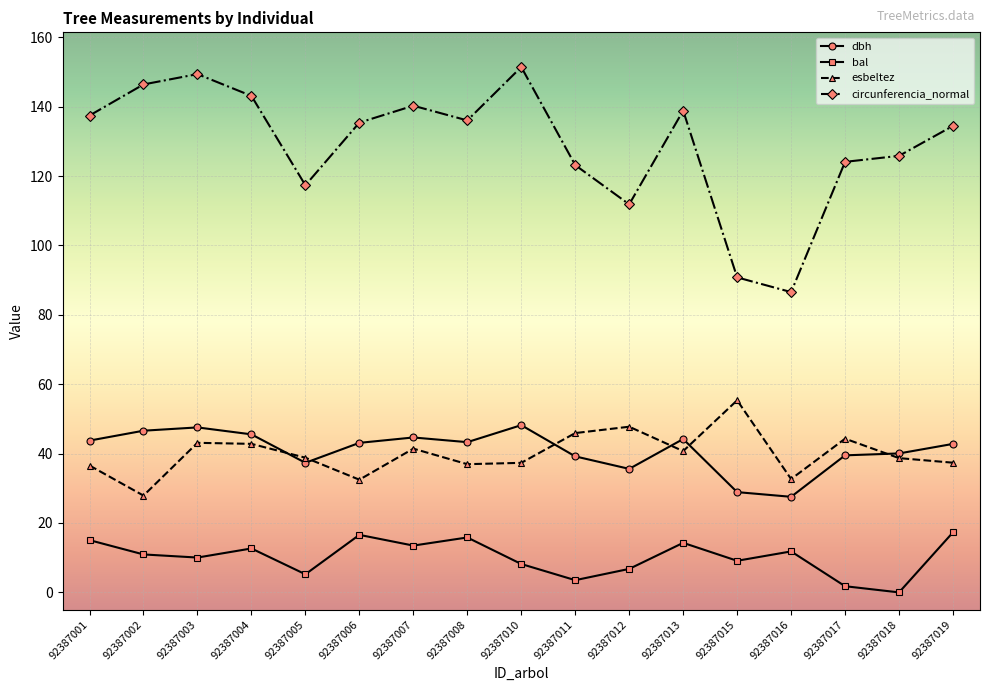

Where is circunferencia_normal nearest to the value 118?

92387005